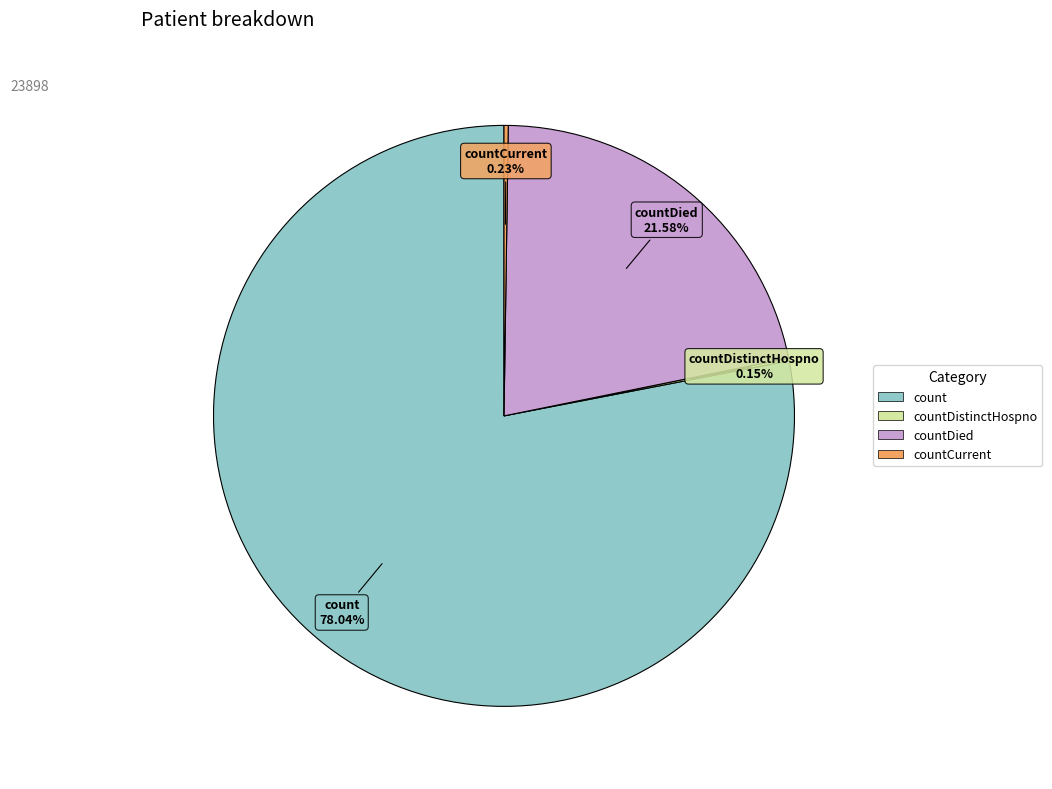

Does any single category account for the majority?

Yes